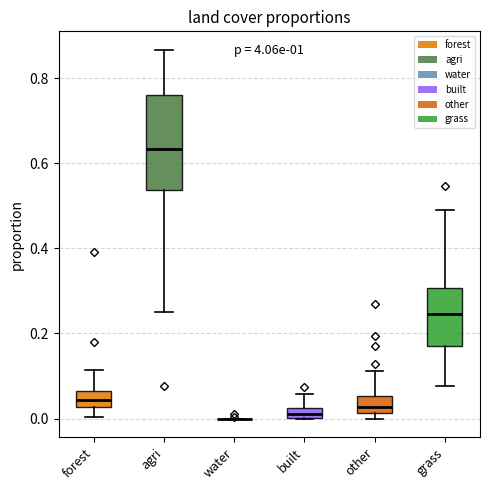

Which box is the tallest, from its lower edge to its upper edge?

agri